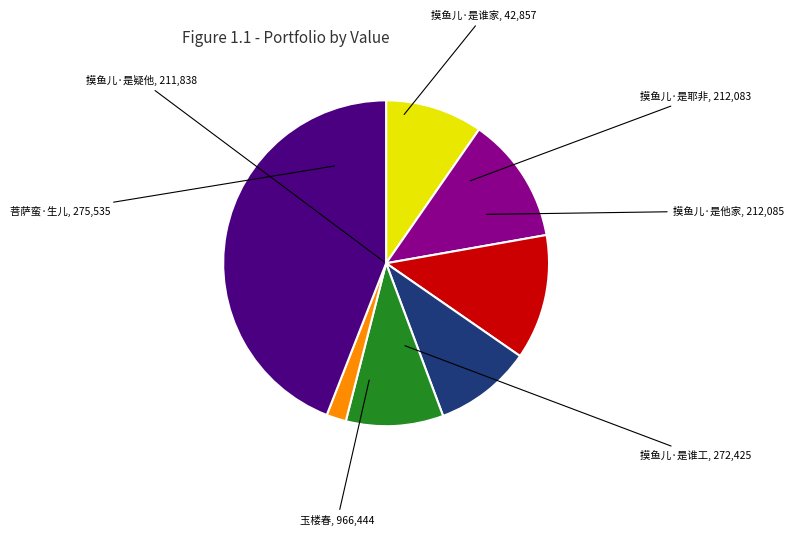

Is there a majority slice in this chart?

No